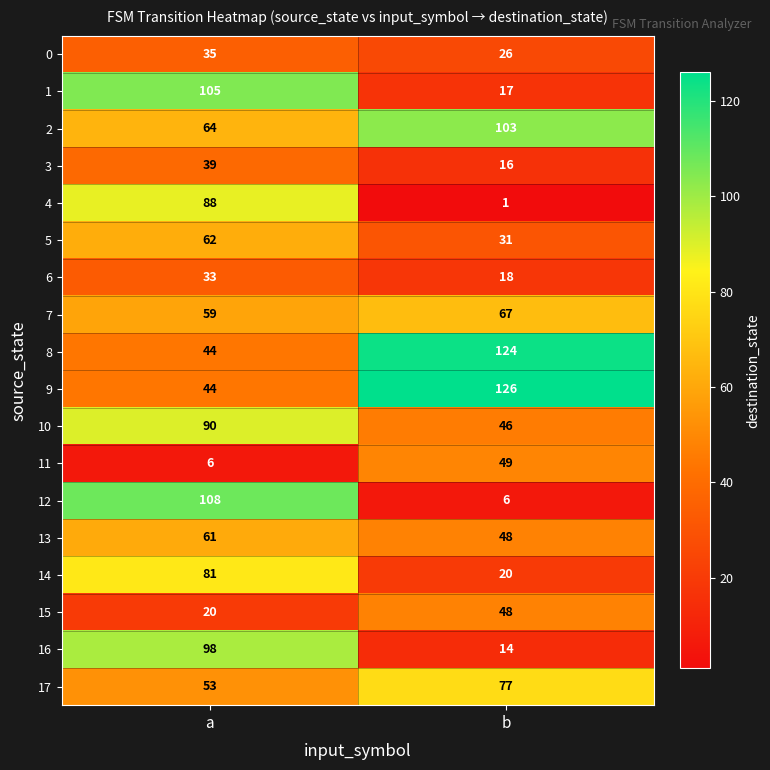

Is the value of 10 at a greater than the value of 7 at a?

Yes